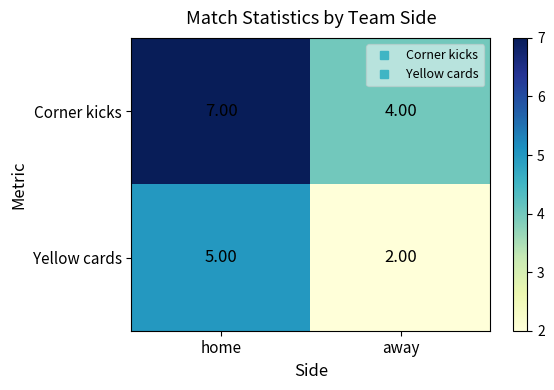

At which label is Yellow cards closest to 3?

away